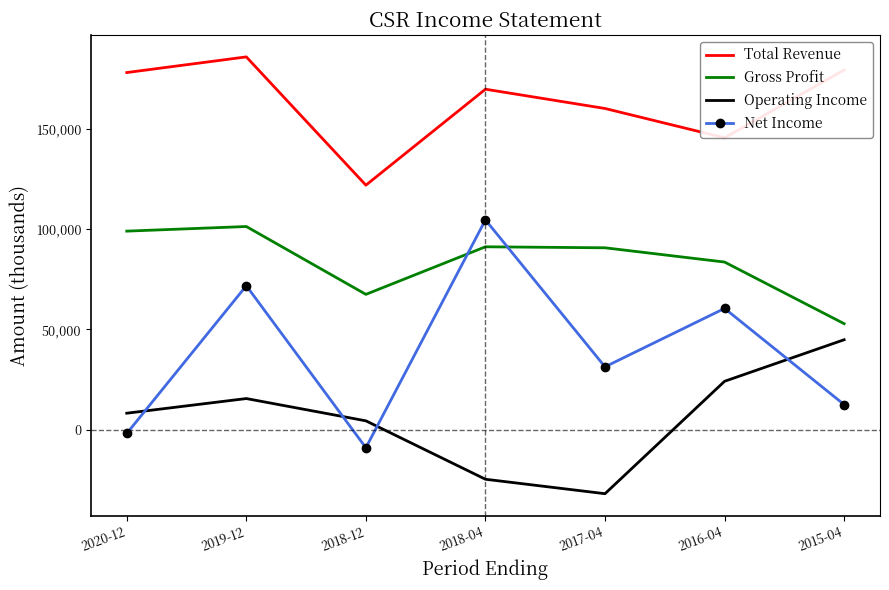

True or false: Operating Income and Total Revenue intersect in this chart.

False